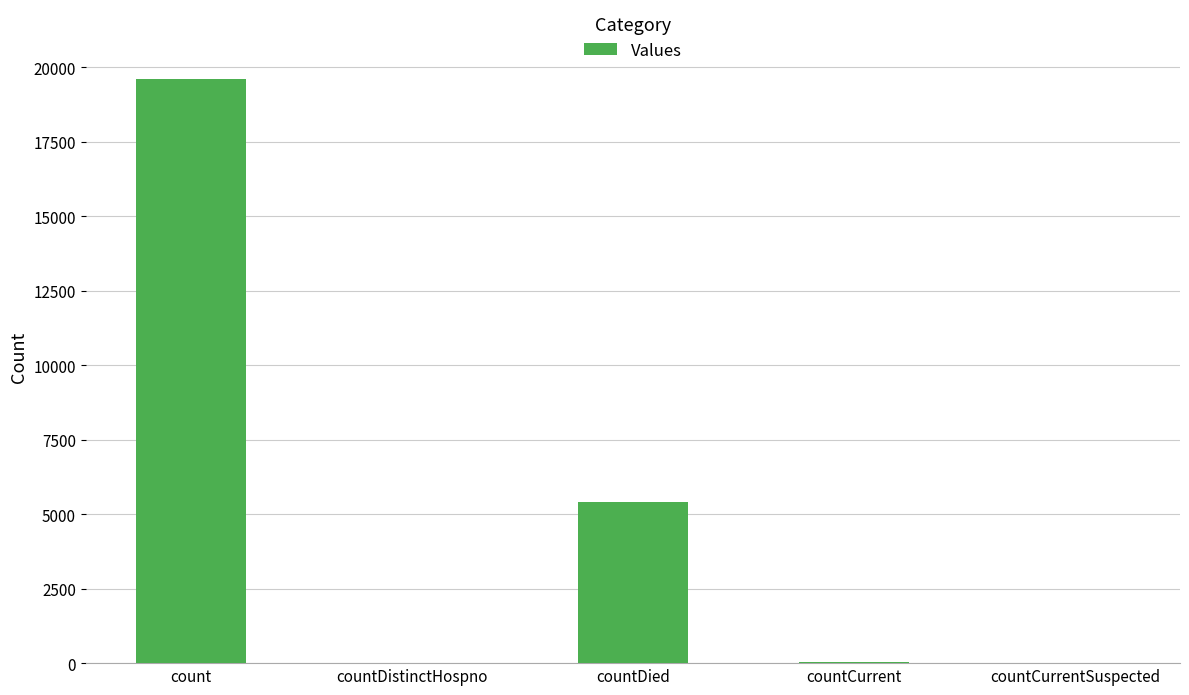

What is the sum of all values?

25069